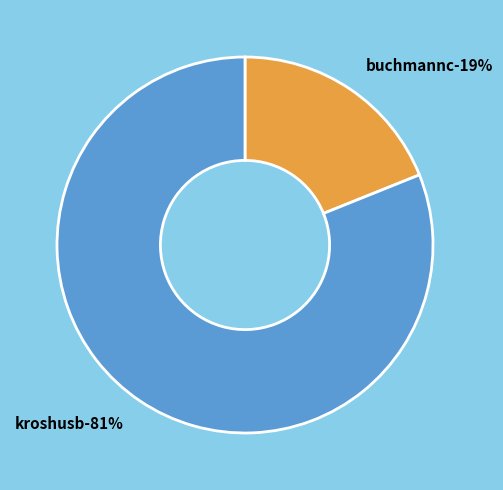

Does any single category account for the majority?

Yes